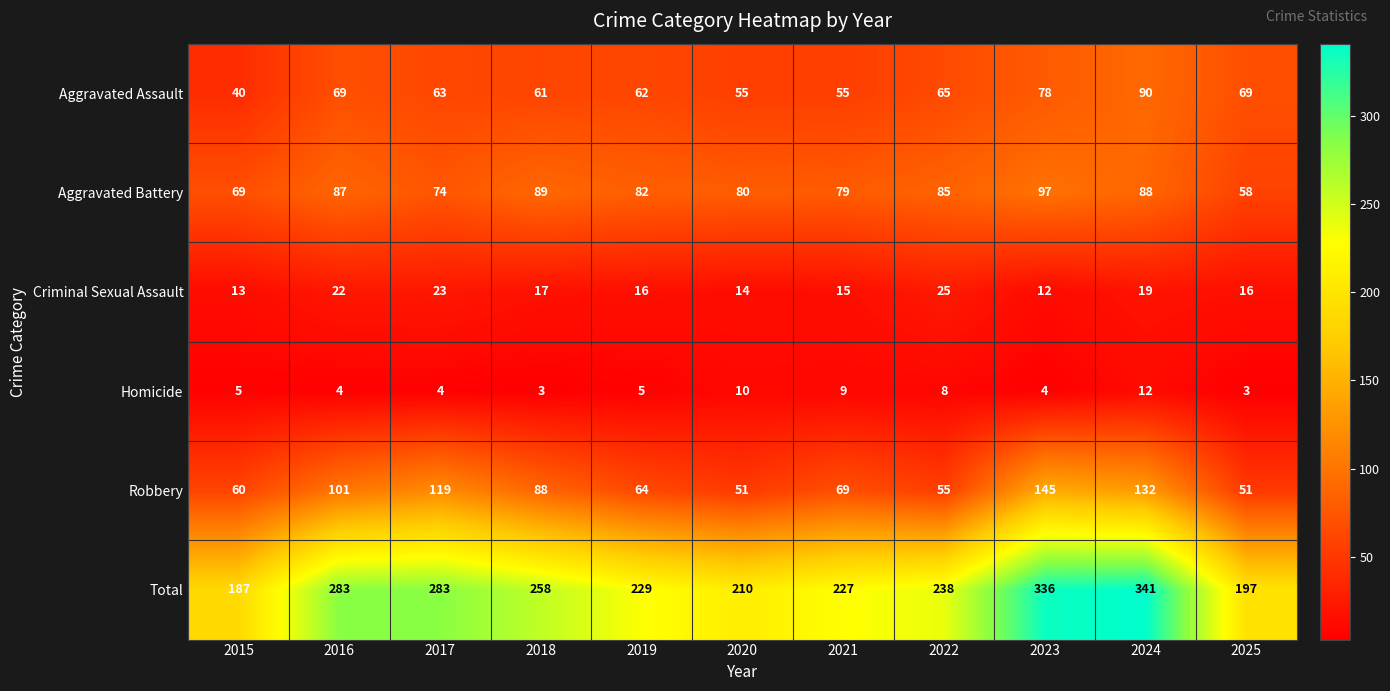

The value of Robbery at 2021 is 113. True or false?

False